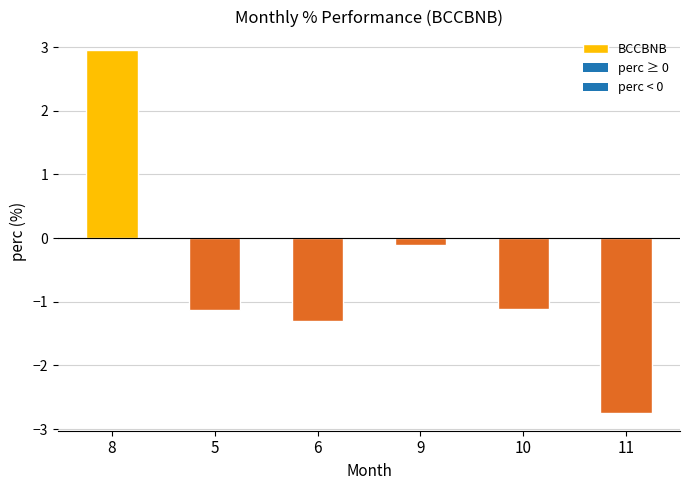

Reading left to right, extract all data points from this chart.

3.0	-1.1	-1.3	-0.1	-1.1	-2.7